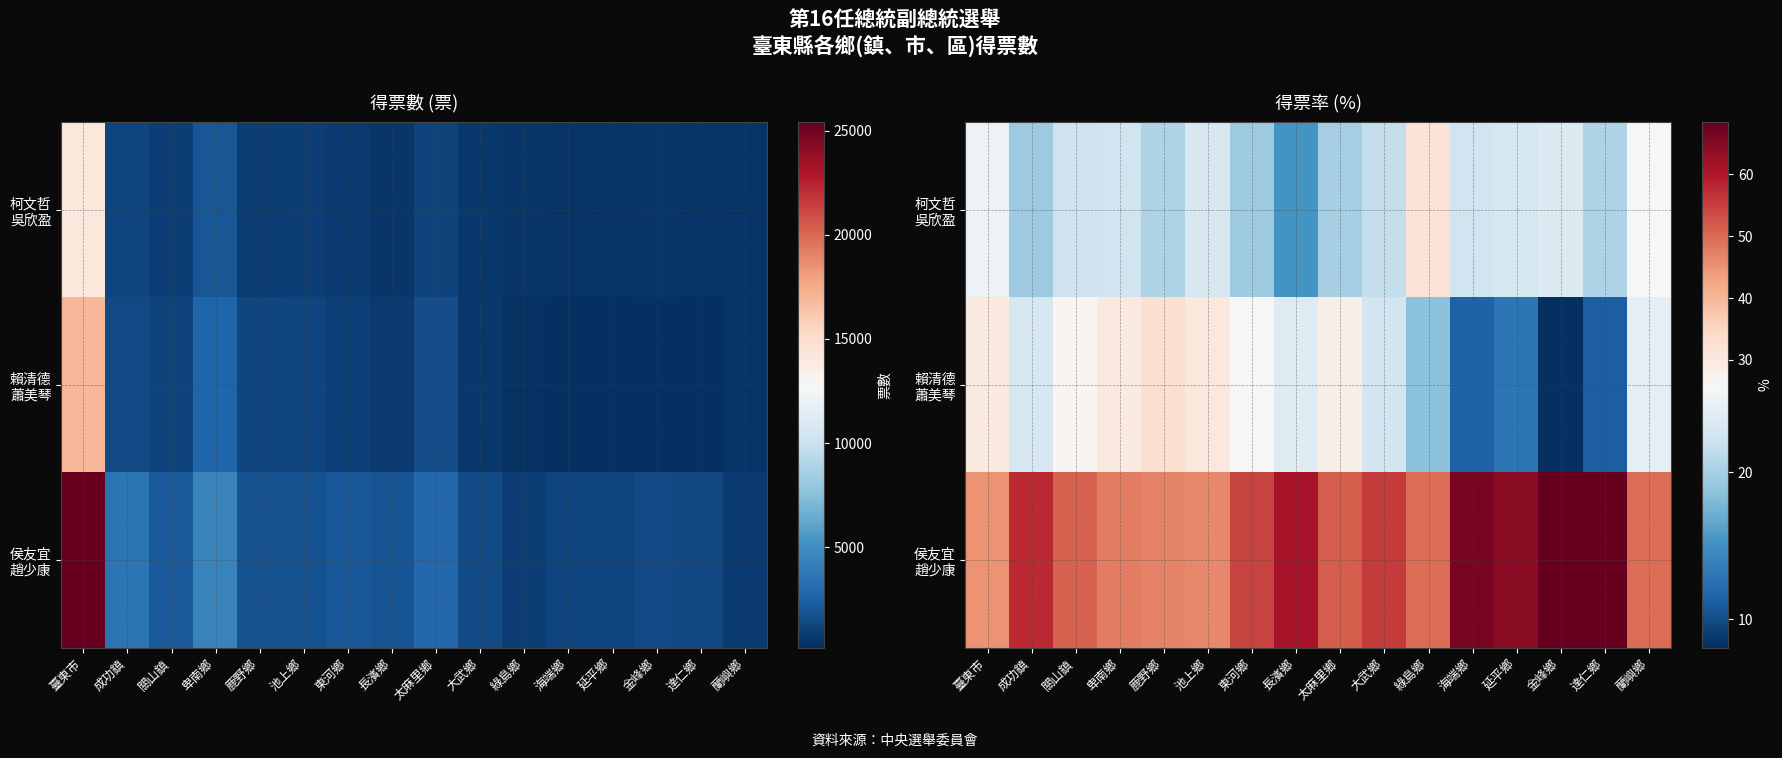

How many data points in 賴清德 蕭美琴 are less than 24?

8